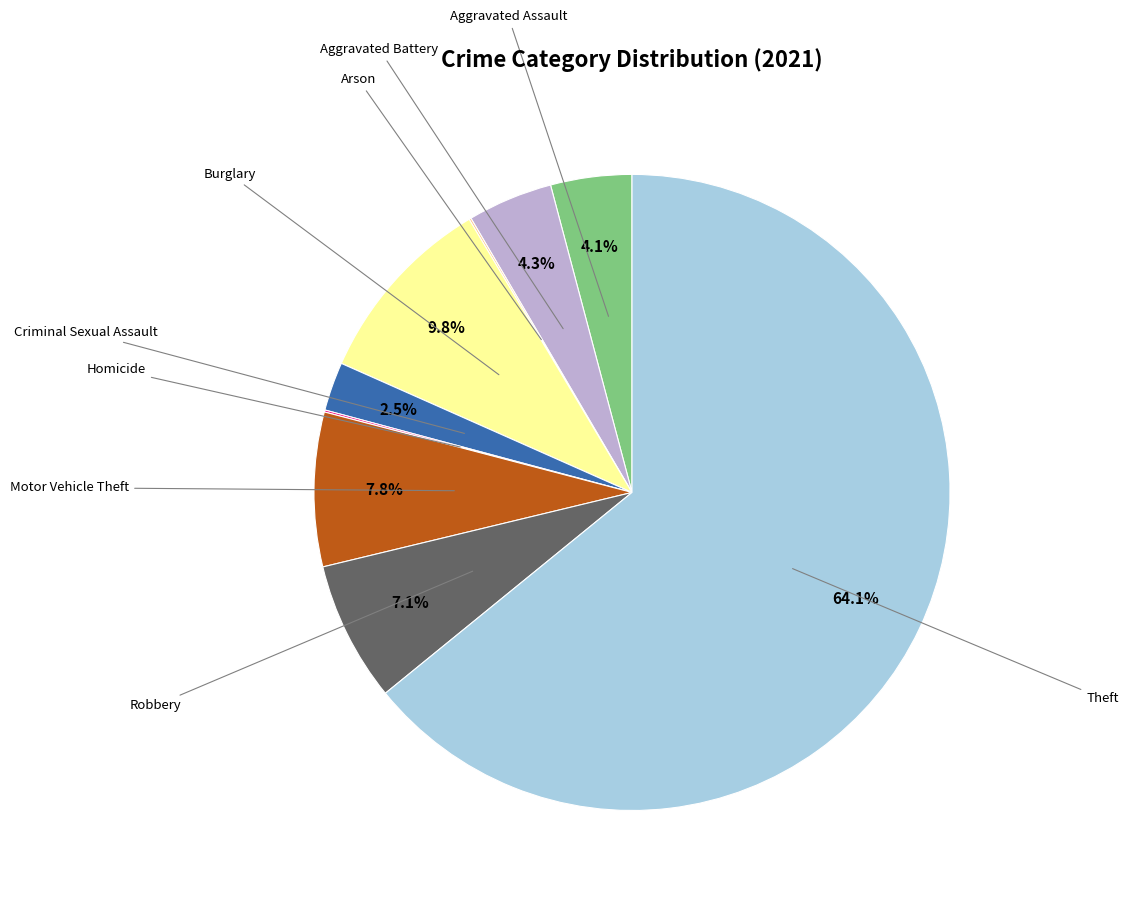

Is there a majority slice in this chart?

Yes